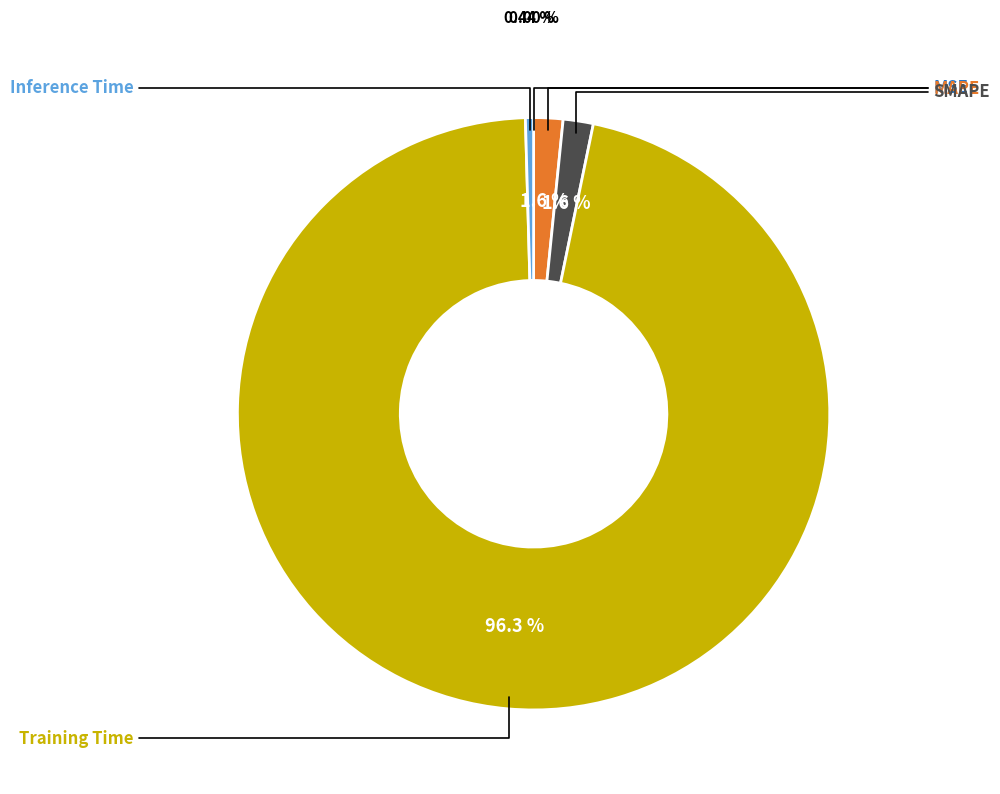

To the nearest percent, what percentage of the pie is Training Time?

96%